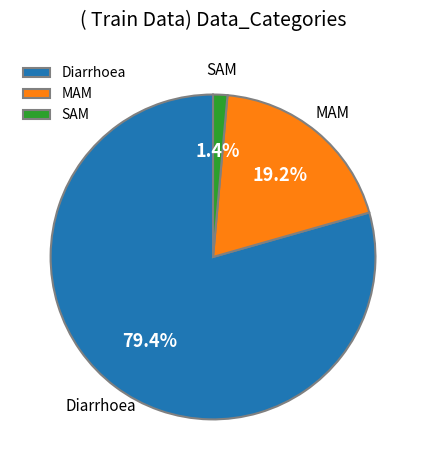

Between Diarrhoea and MAM, which is larger?

Diarrhoea